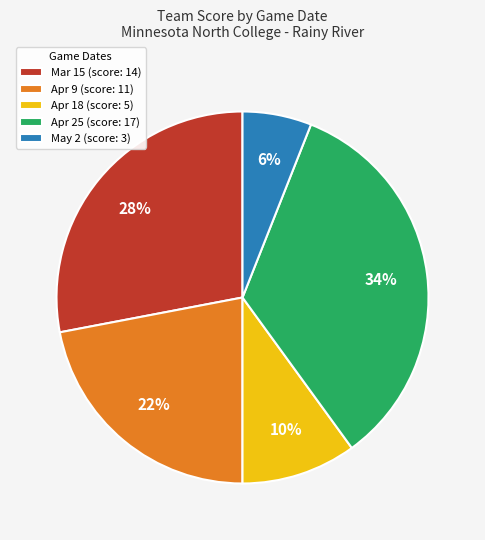

Is Apr 18 the majority of the pie?

No